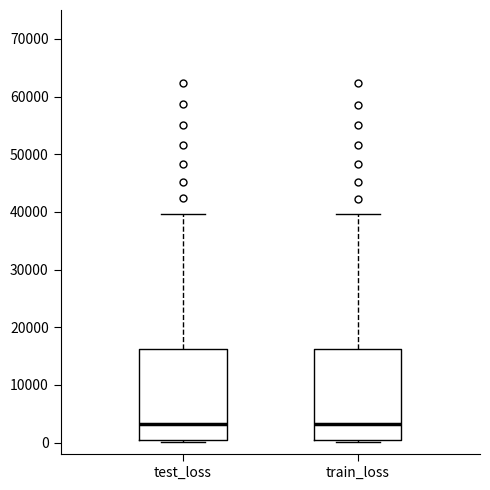

Reading left to right, transcribe this box plot: for each box, give where its median line is, the range the box spans, and where its two whiskers end, as read against the y-axis. The values are not printed on the chart, so give them approximately, as read against the axis.

test_loss: median 3000, box 0 to 16000, whiskers 0 (just below the box's lower edge) to 40000
train_loss: median 3000, box 0 to 16000, whiskers 0 (just below the box's lower edge) to 40000